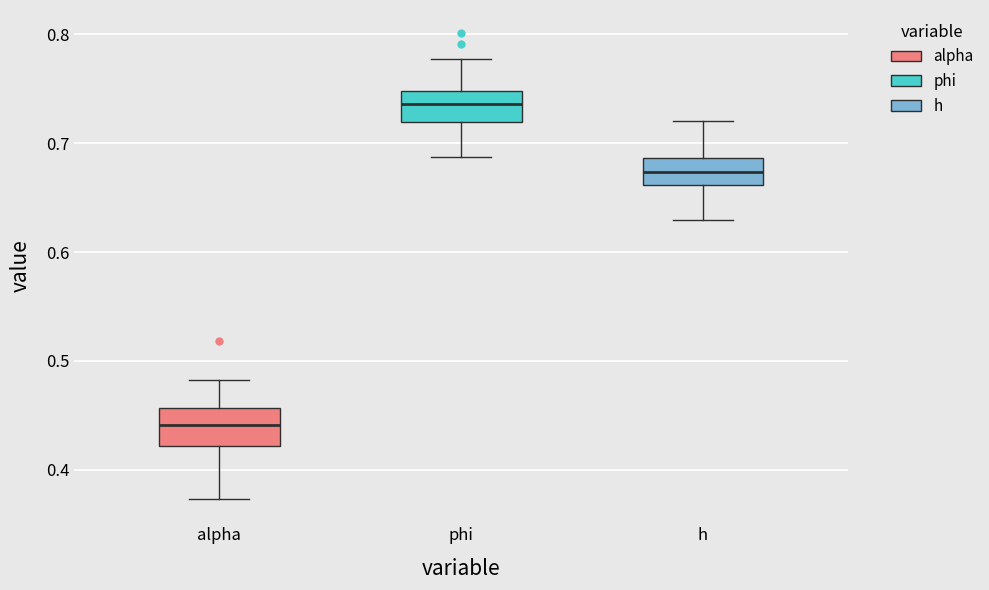

Reading left to right, transcribe this box plot: for each box, give where its median line is, the range the box spans, and where its two whiskers end, as read against the y-axis. The values are not printed on the chart, so give them approximately, as read against the axis.

alpha: median 0.44, box 0.42 to 0.46, whiskers 0.37 to 0.48
phi: median 0.74, box 0.72 to 0.75, whiskers 0.69 to 0.78
h: median 0.67, box 0.66 to 0.69, whiskers 0.63 to 0.72